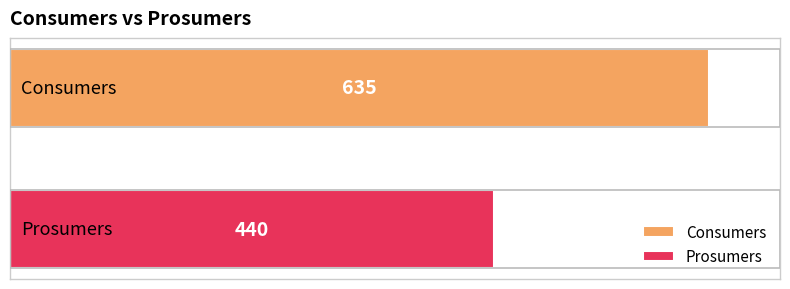

Which series has the widest spread of values?

Consumers